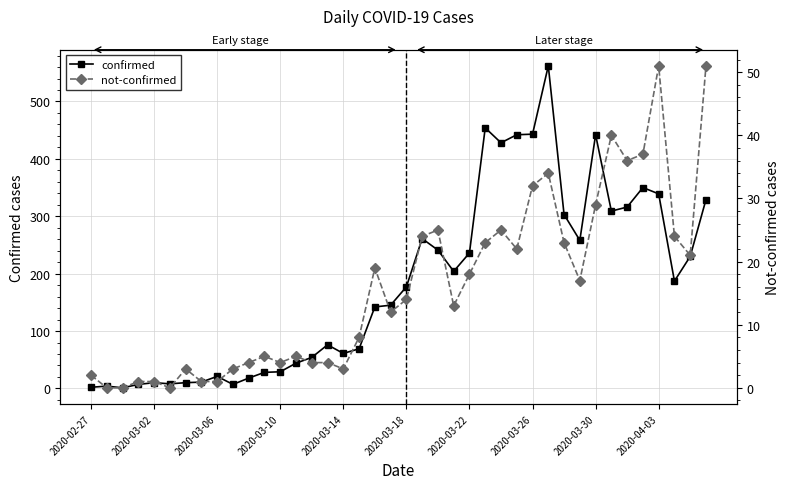

Which series has the largest total across all categories?

confirmed